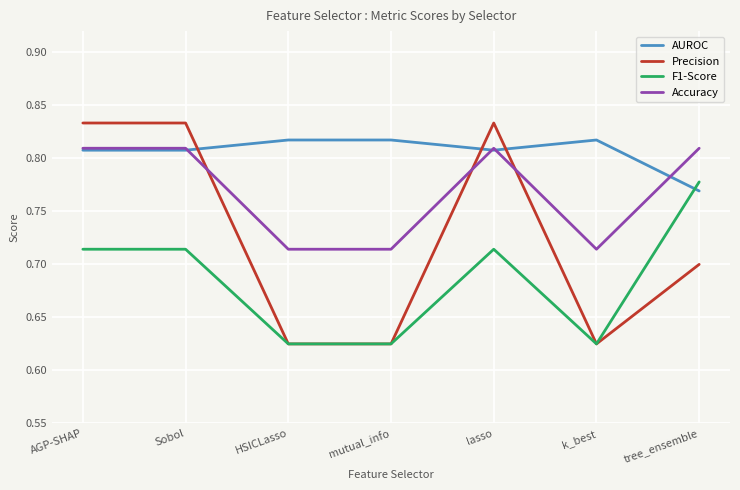

Where do Accuracy and Precision first cross each other?

Sobol and HSICLasso